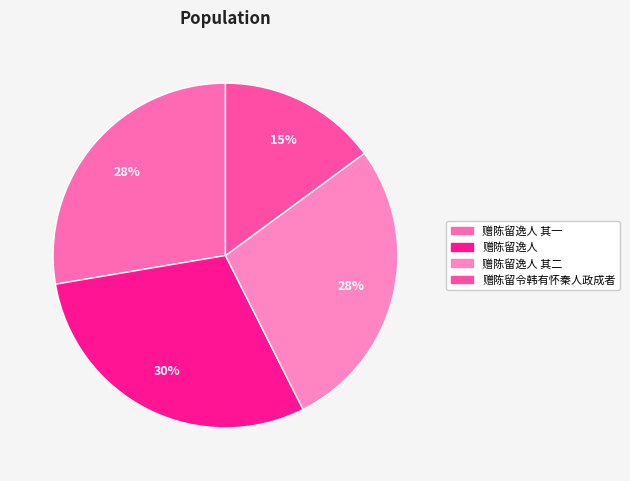

How many segments does this pie chart have?

4